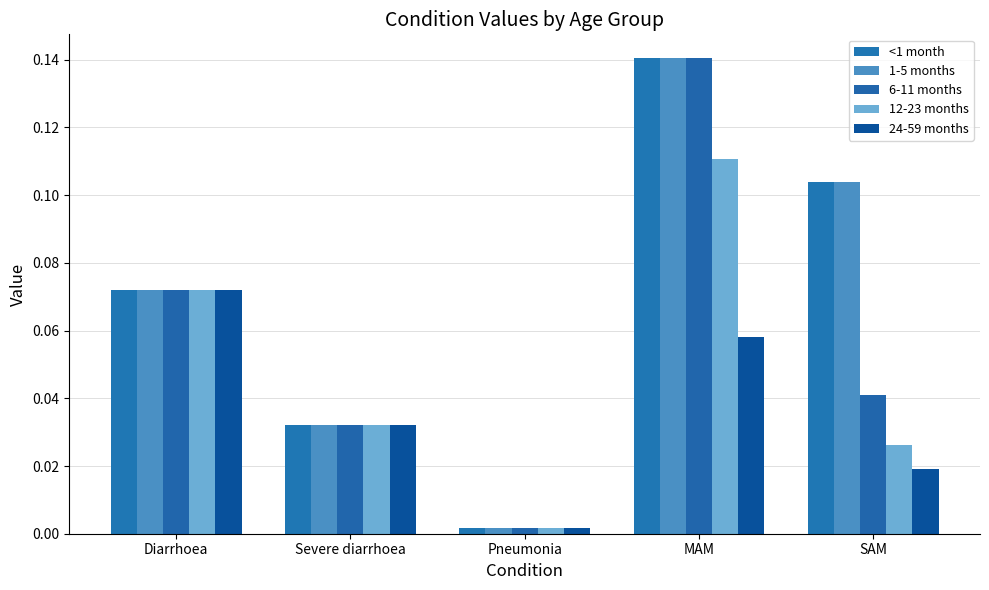

How many groups of bars are there?

5